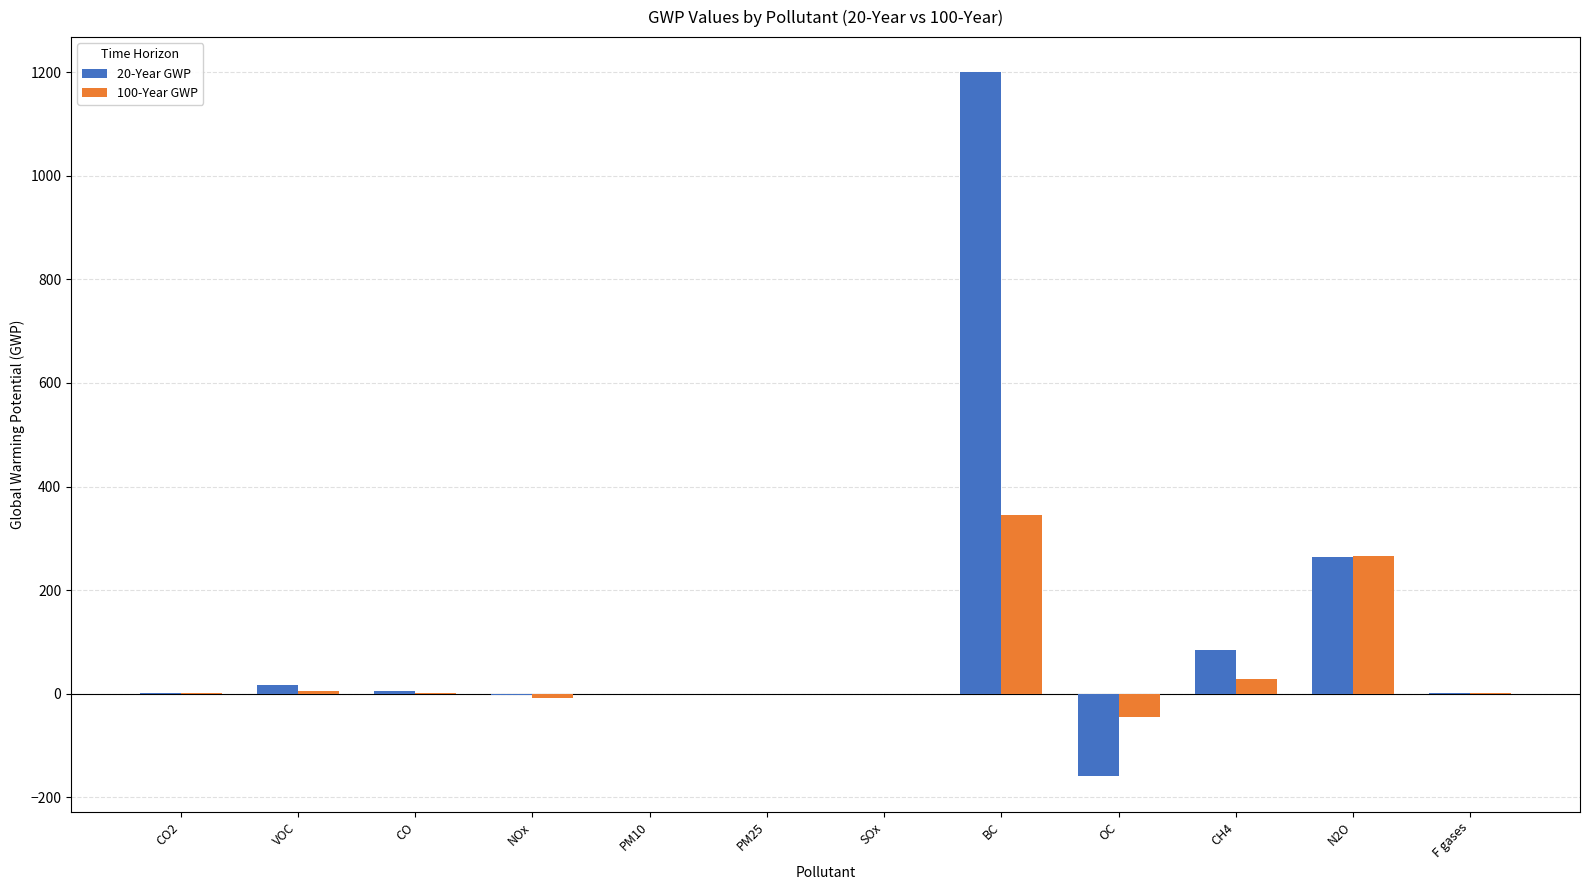

What is the sum of all 100-Year GWP values?

592.6